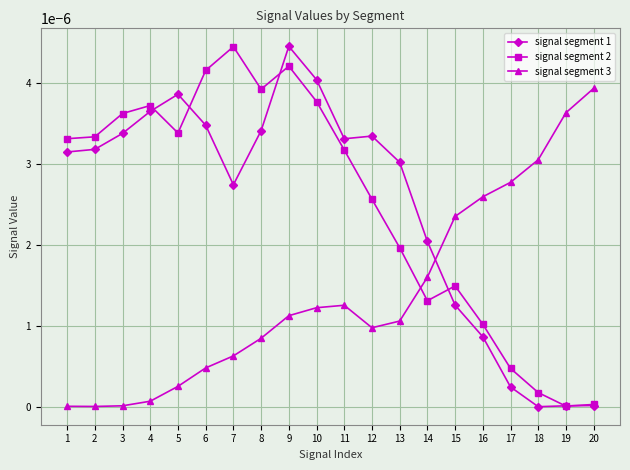

At 6, list the series in order from largest to smallest.

signal segment 2, signal segment 1, signal segment 3